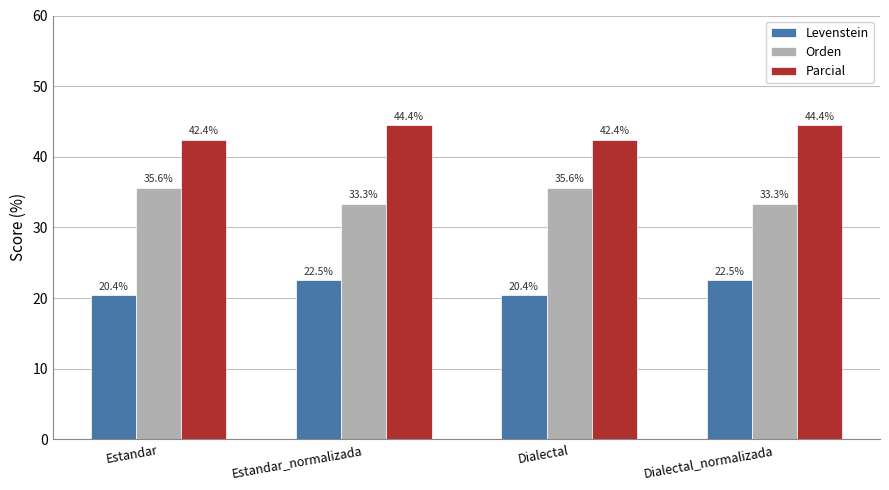

Rank the series at Estandar_normalizada from highest to lowest value.

Parcial, Orden, Levenstein